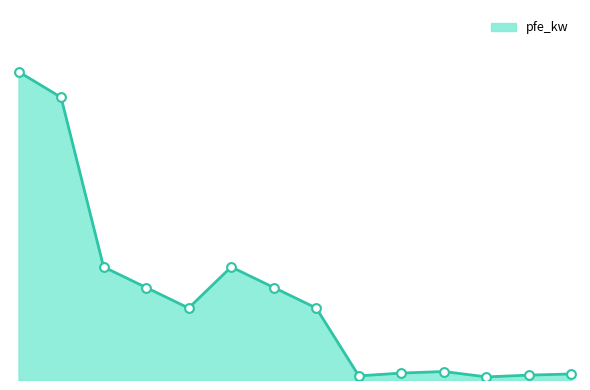

Does the chart have visible grid lines?

No